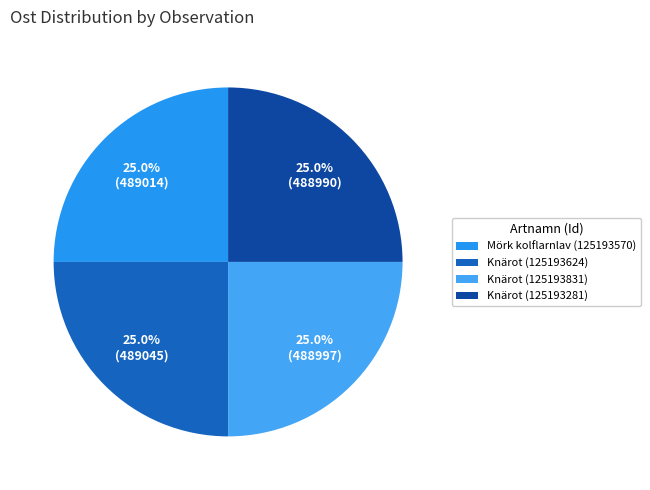

Which has a higher value, Knärot (125193831) or Mörk kolflarnlav (125193570)?

Mörk kolflarnlav (125193570)